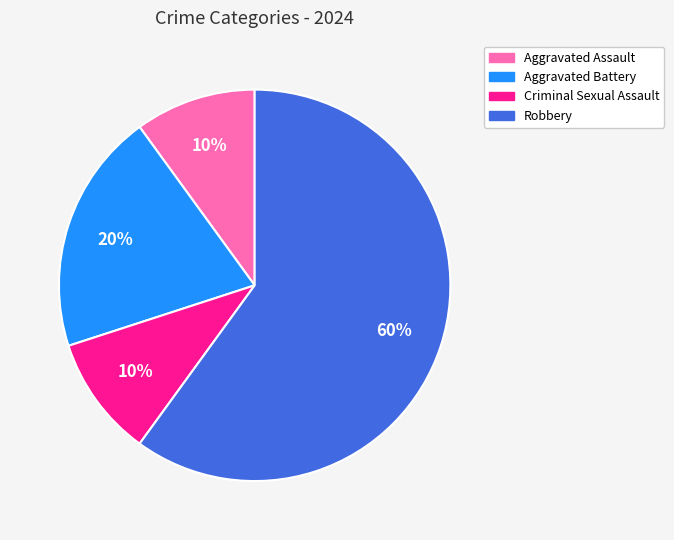

The Aggravated Battery slice represents 27% of the pie. True or false?

False